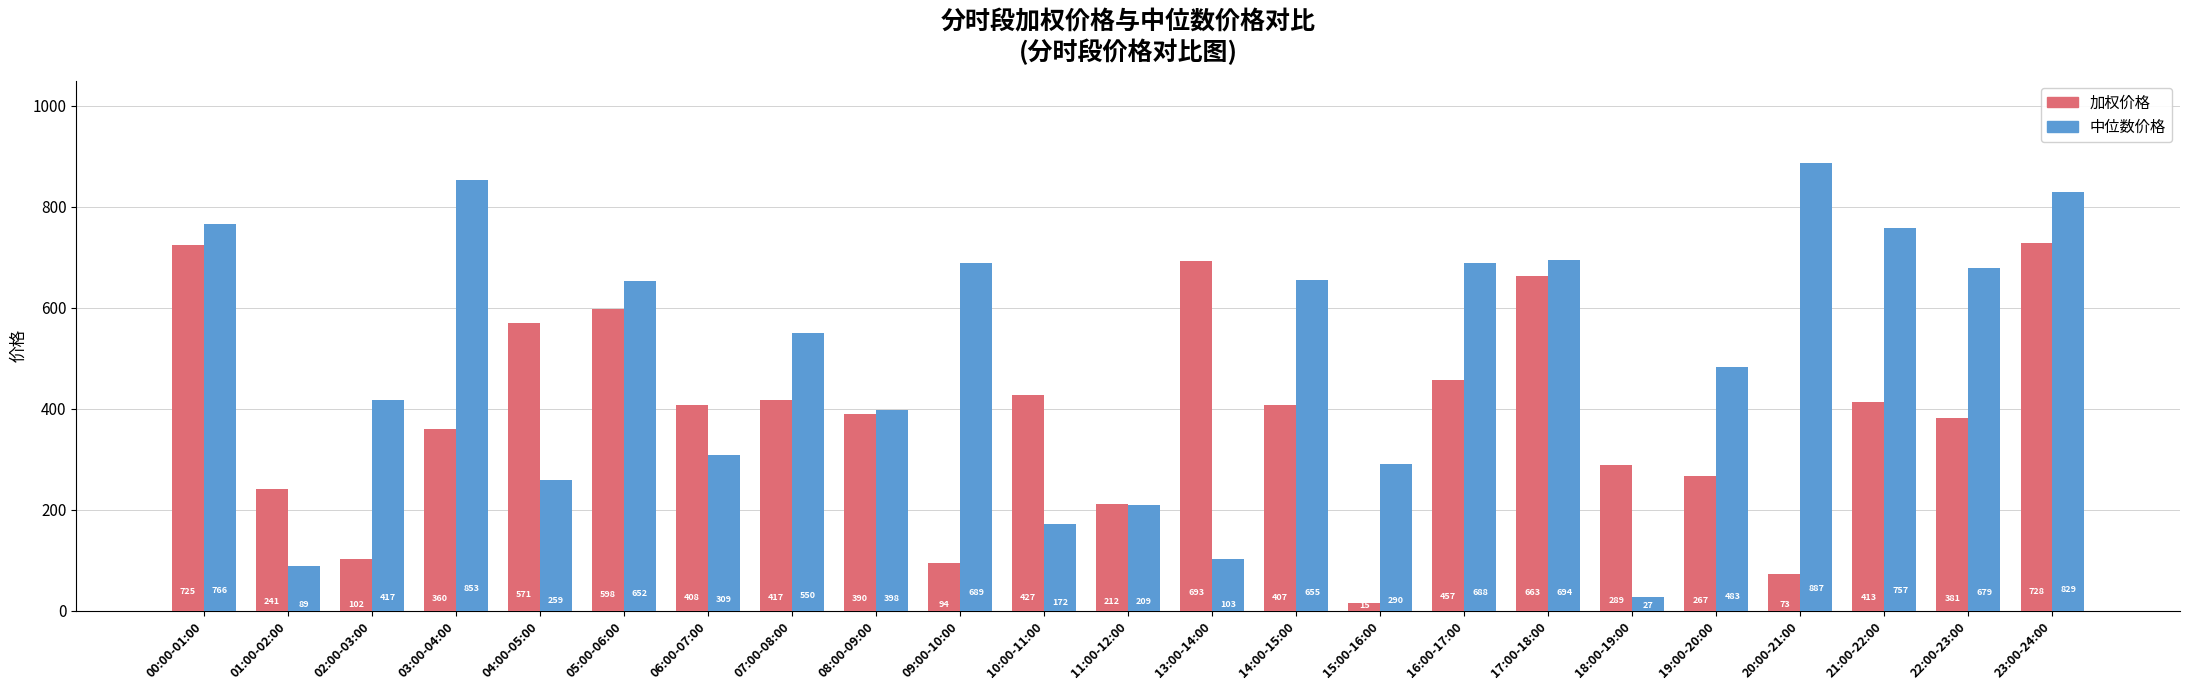

At which label does 加权价格 reach its minimum?

15:00-16:00